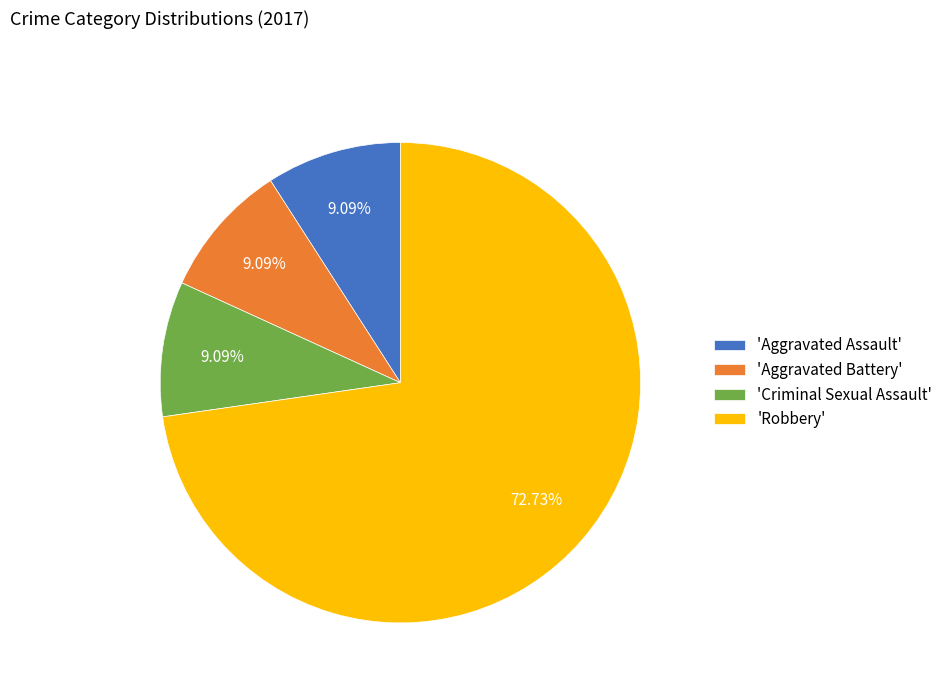

Approximately how many times larger is the value at 'Aggravated Assault' compared to 'Criminal Sexual Assault'?

1.0